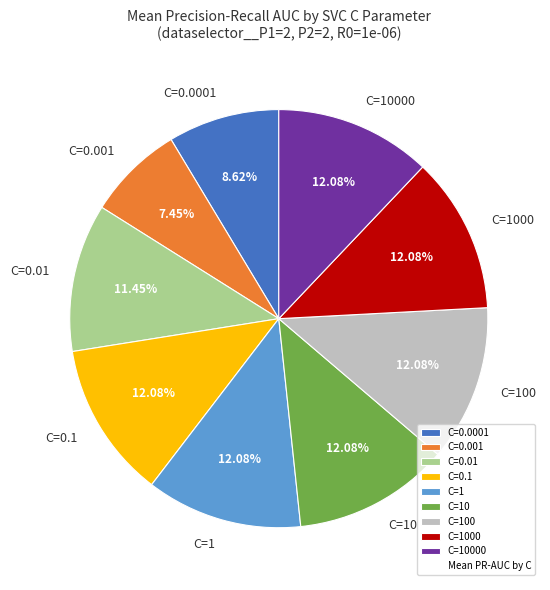

What percentage is the C=10000 slice, to the nearest percent?

12%